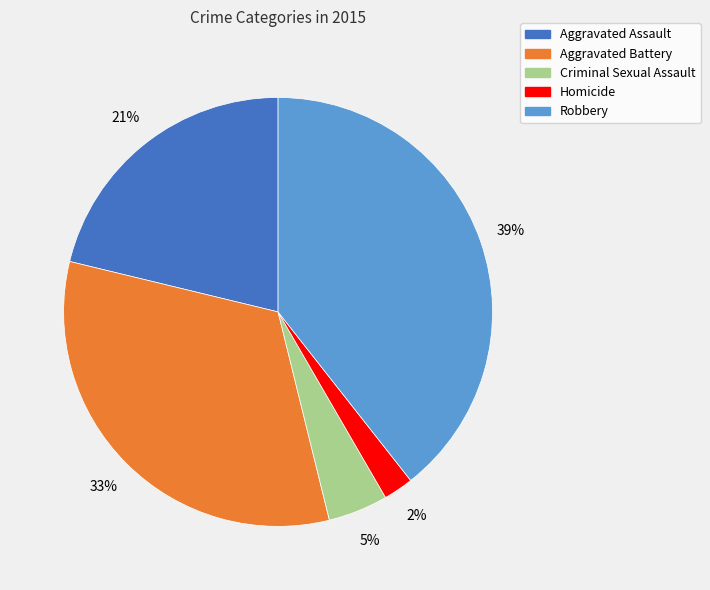

To the nearest percent, what is the average slice percentage?

20%